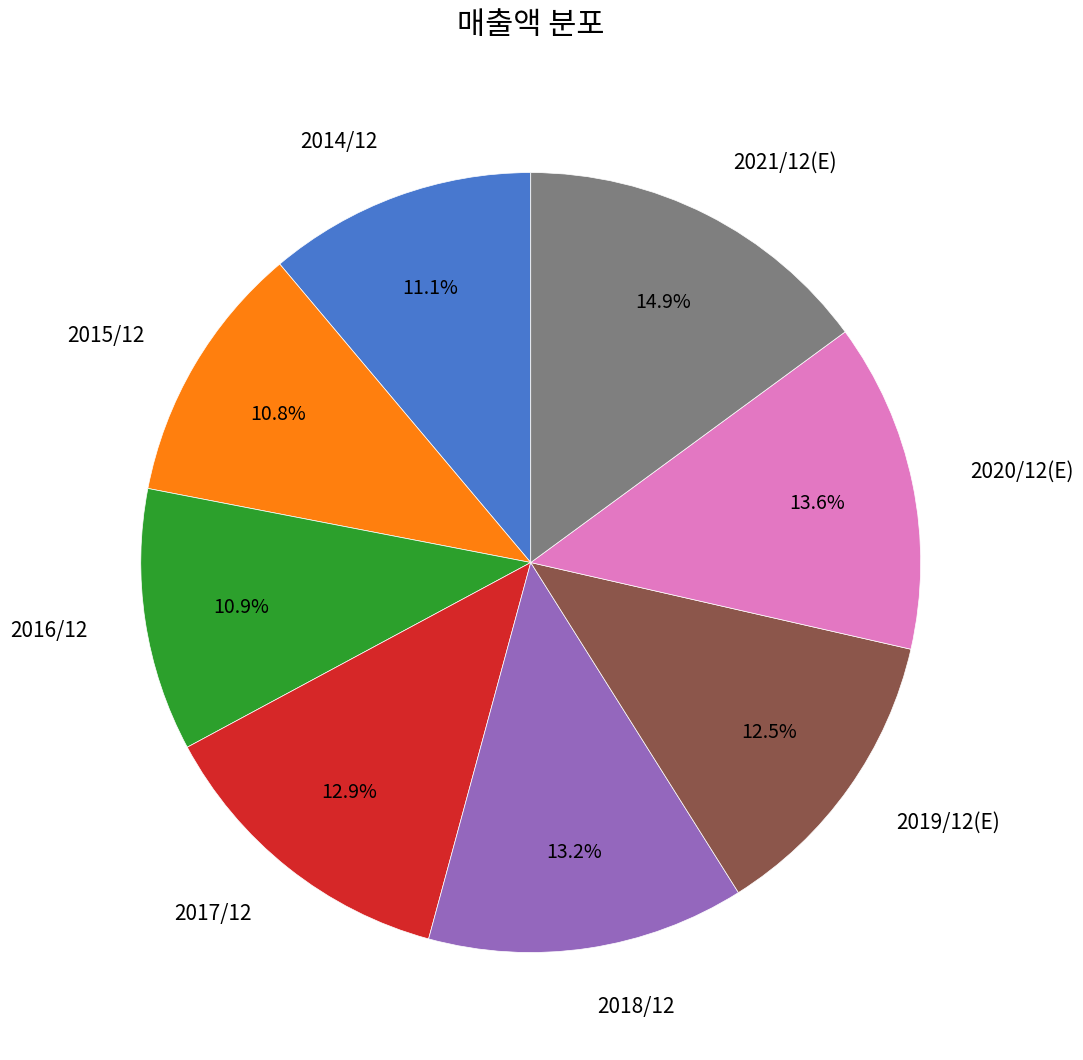

Combined, do 2019/12(E) and 2021/12(E) account for over 50%?

No